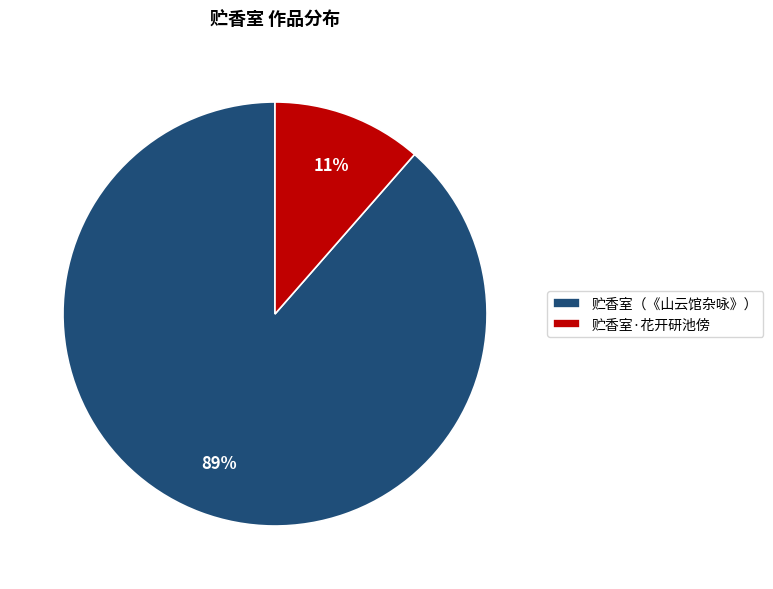

How many segments does this pie chart have?

2